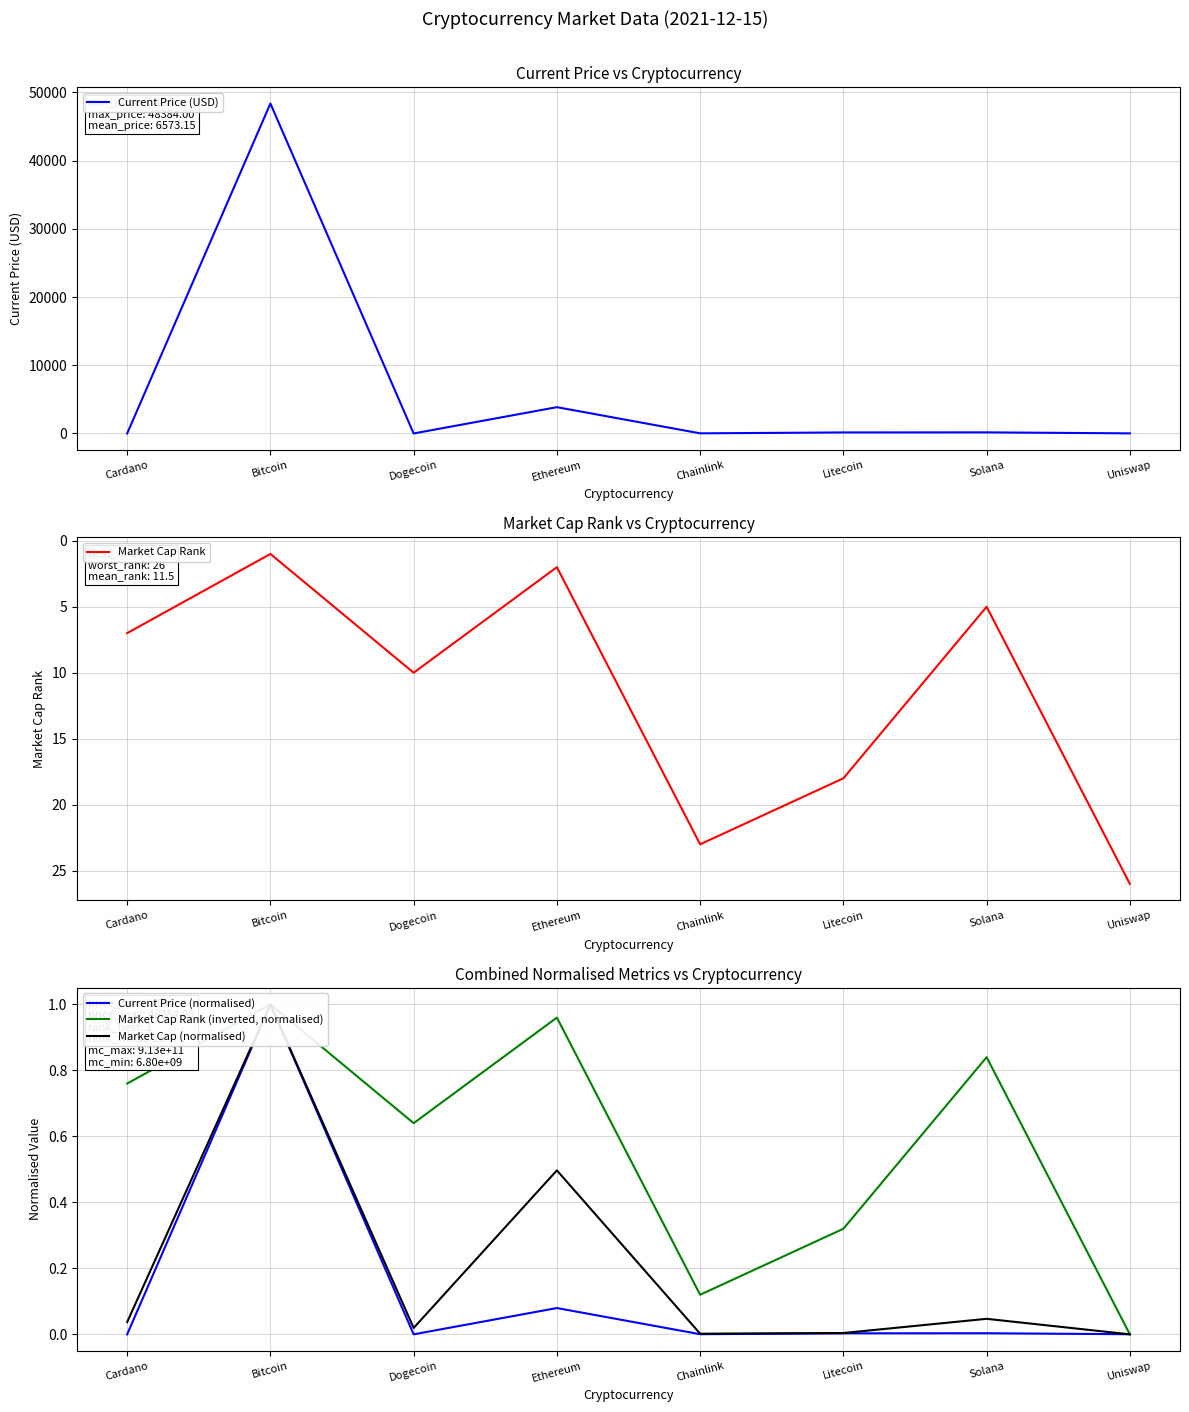

At which category does Market Cap (normalised) reach its first local valley?

Dogecoin